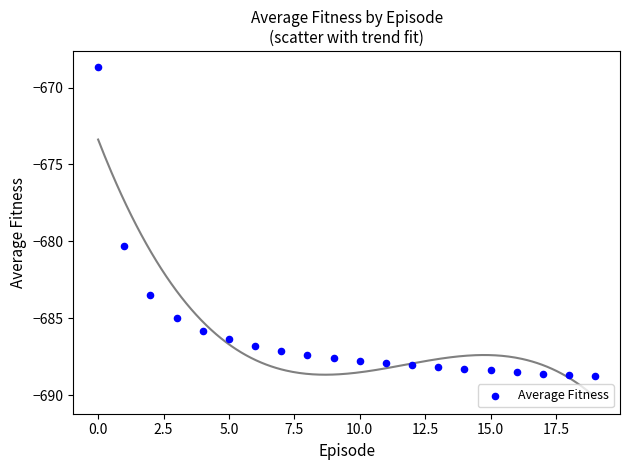

What is the range of Y values (max minus min)?

20.1